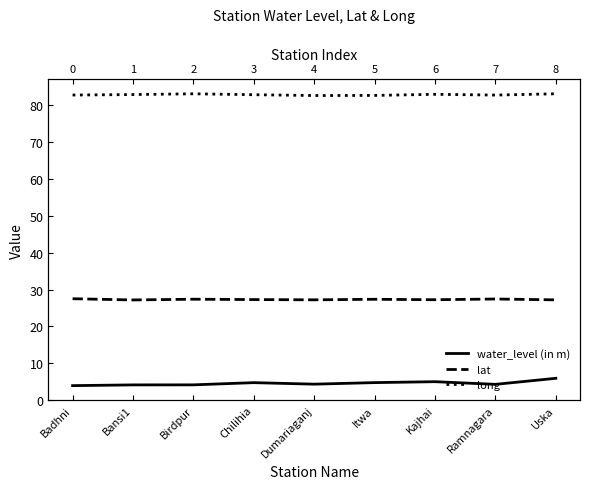

True or false: lat and water_level (in m) cross at least once.

False